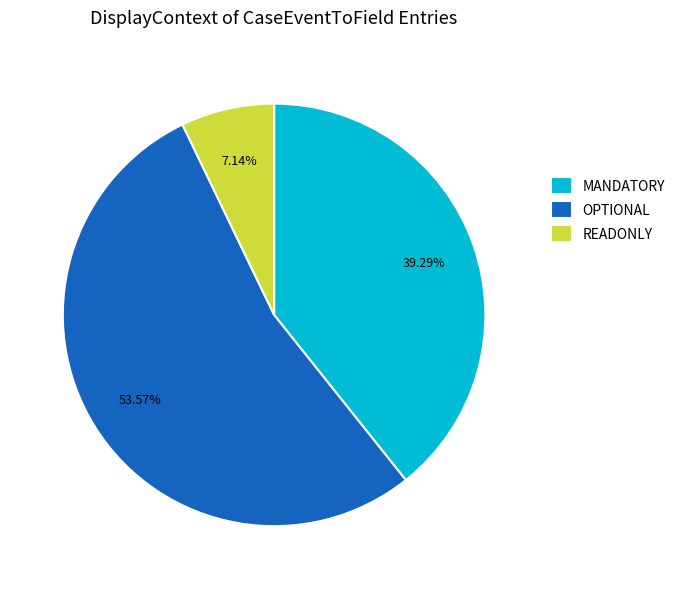

Which slice is the smallest?

READONLY